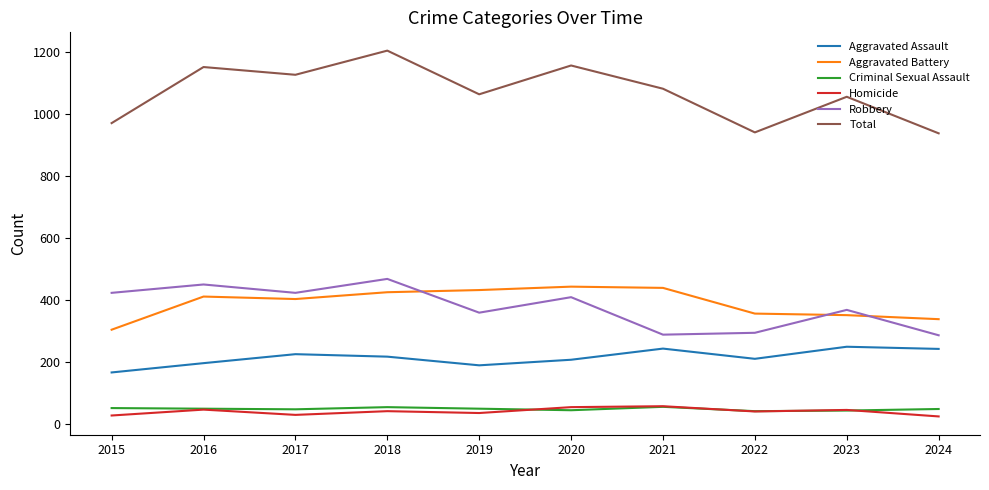

What is the spread (max minus min) of values at 2016?

1106